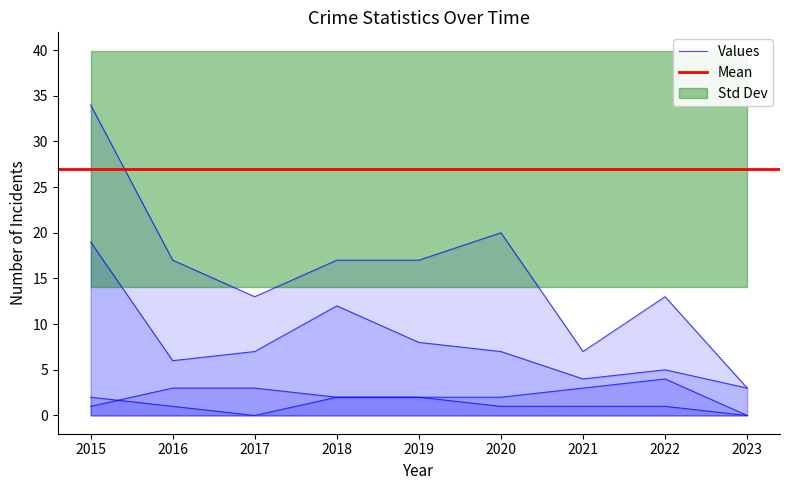

Reading left to right, extract all data points from this chart.

Aggravated Assault: 2	1	0	2	2	1	1	1	0
Aggravated Battery: 1	3	3	2	2	2	3	4	0
Robbery: 19	6	7	12	8	7	4	5	3
Theft: 34	17	13	17	17	20	7	13	3